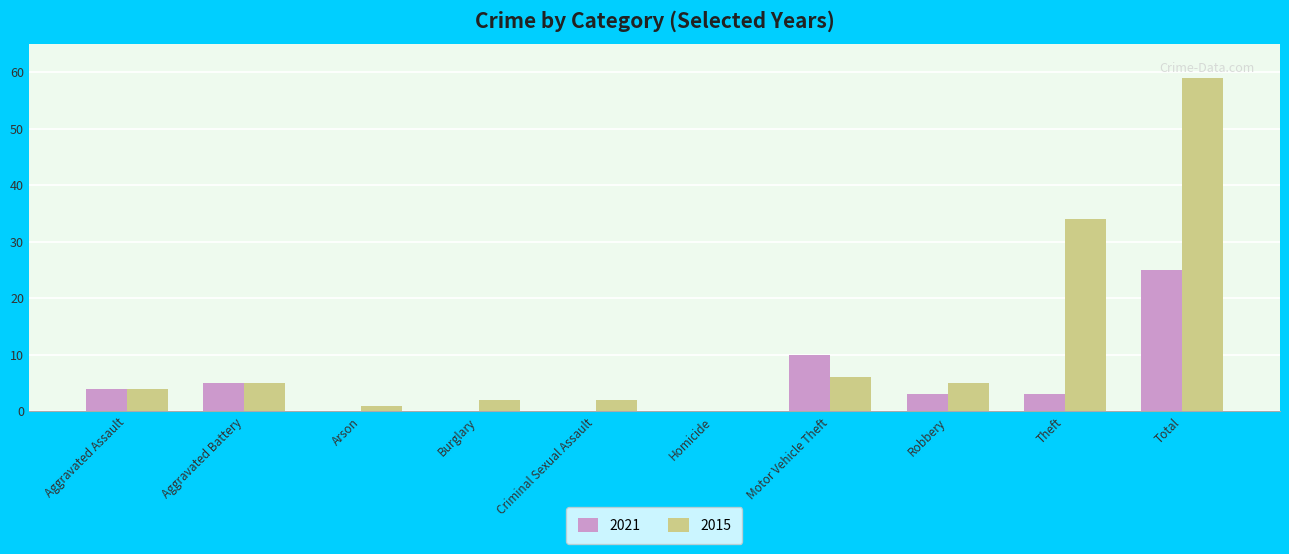

What are all the series names shown in the legend?

2021, 2015